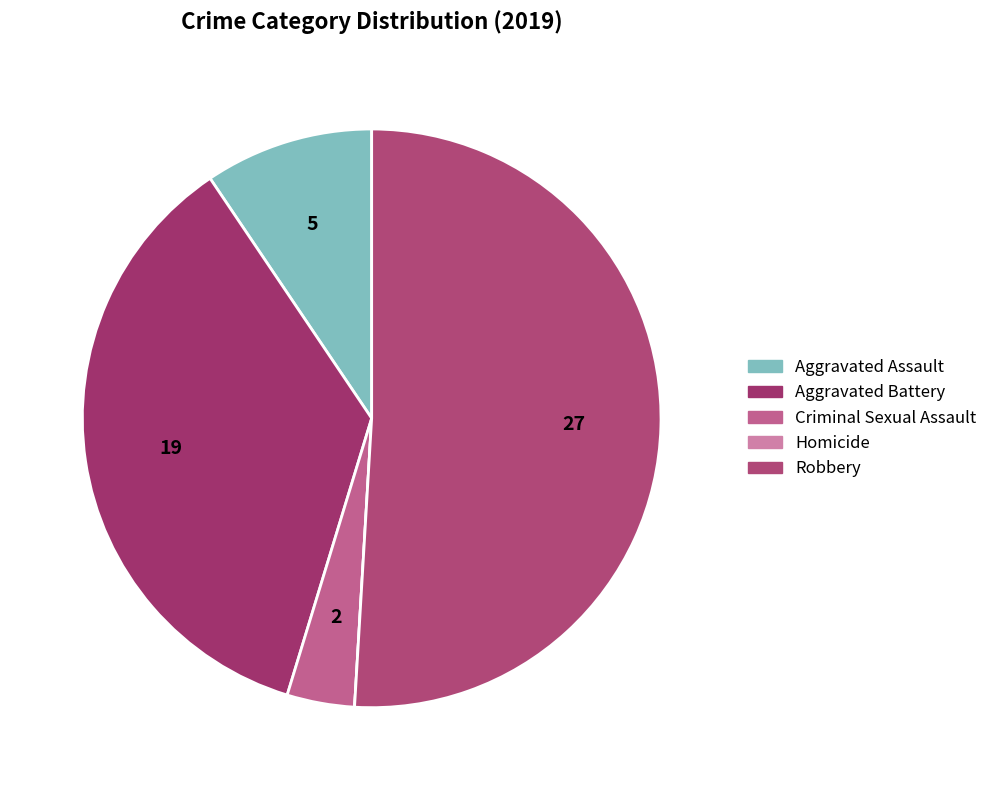

What is the change in value from Aggravated Assault to Criminal Sexual Assault?

-3